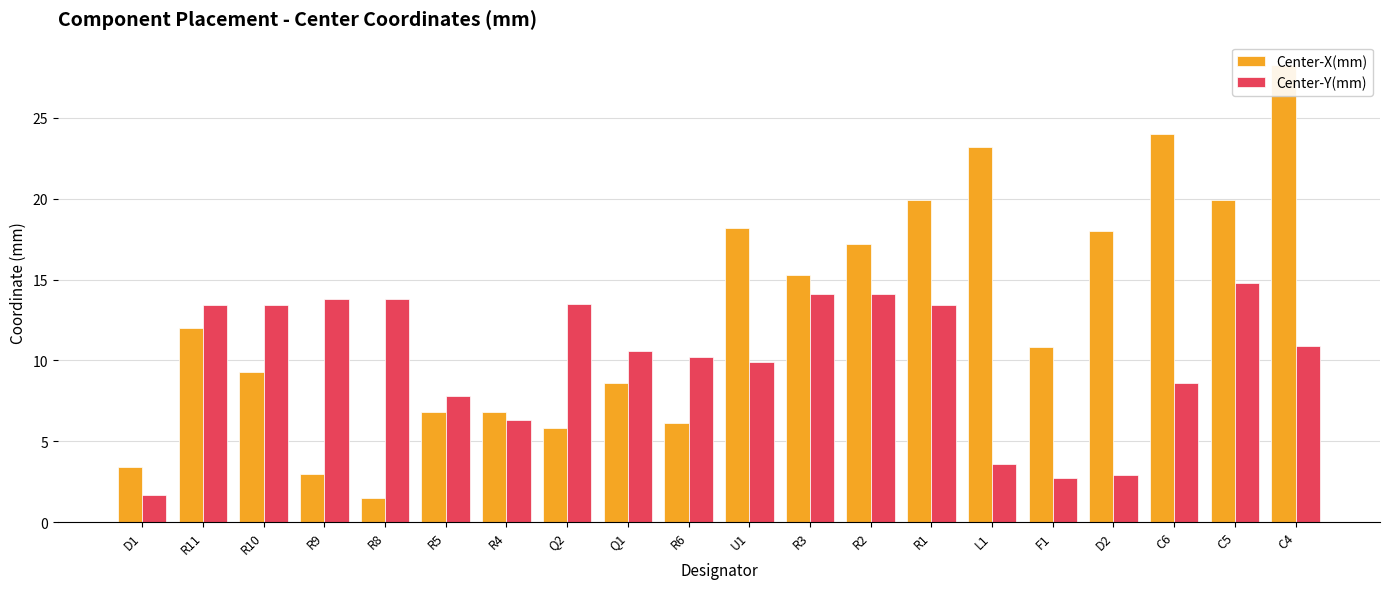

What is the total value across all series at R6?

16.3